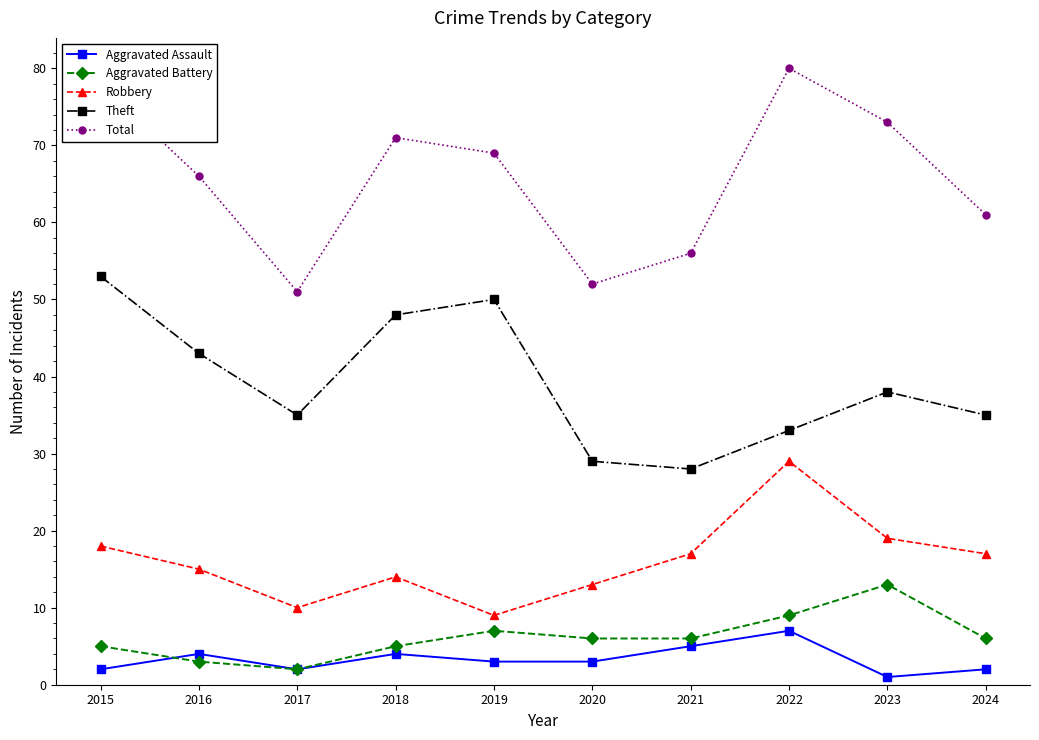

What is the value of the Total point at the 7th from the left?

56